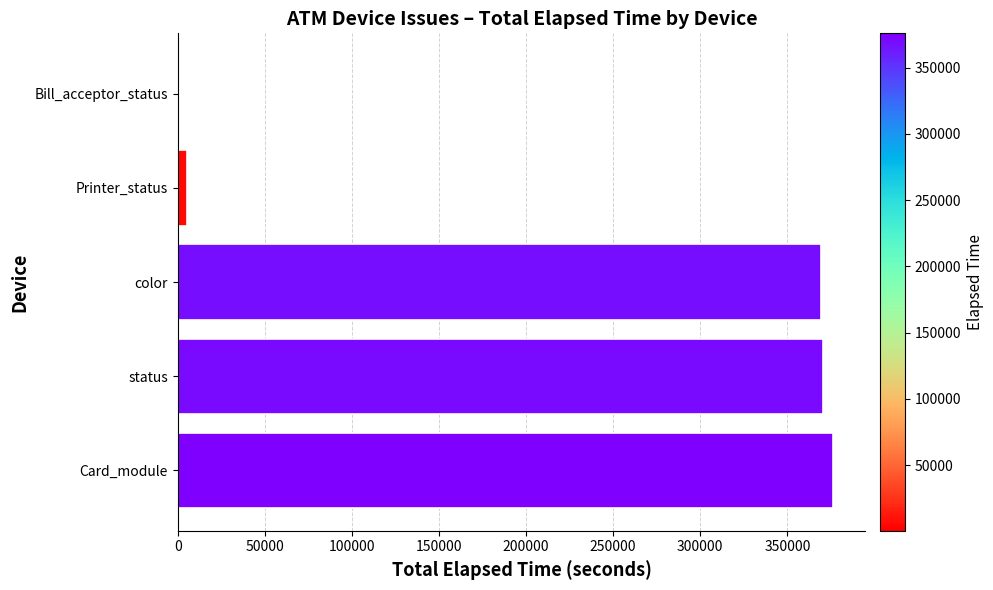

What is the ratio of the value at color to the value at Card_module?

1.0